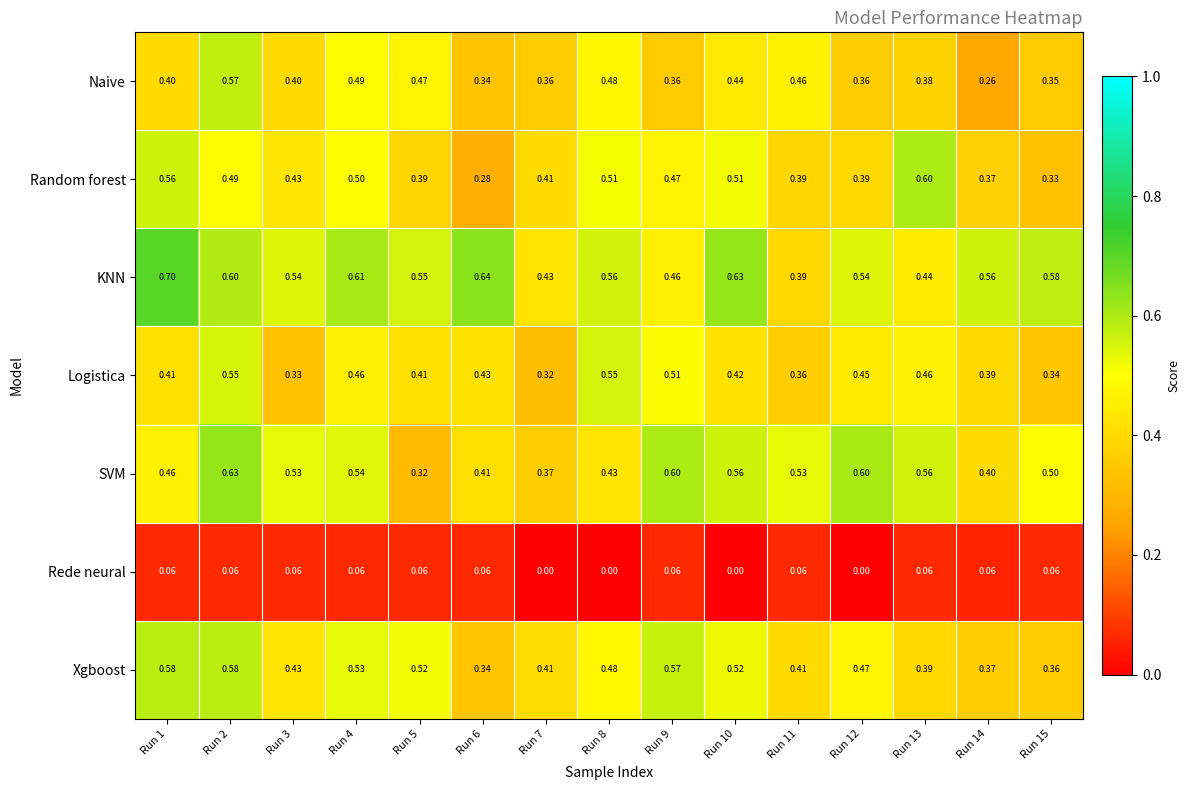

At Run 15, list the series in order from smallest to largest.

Rede neural, Random forest, Logistica, Naive, Xgboost, SVM, KNN